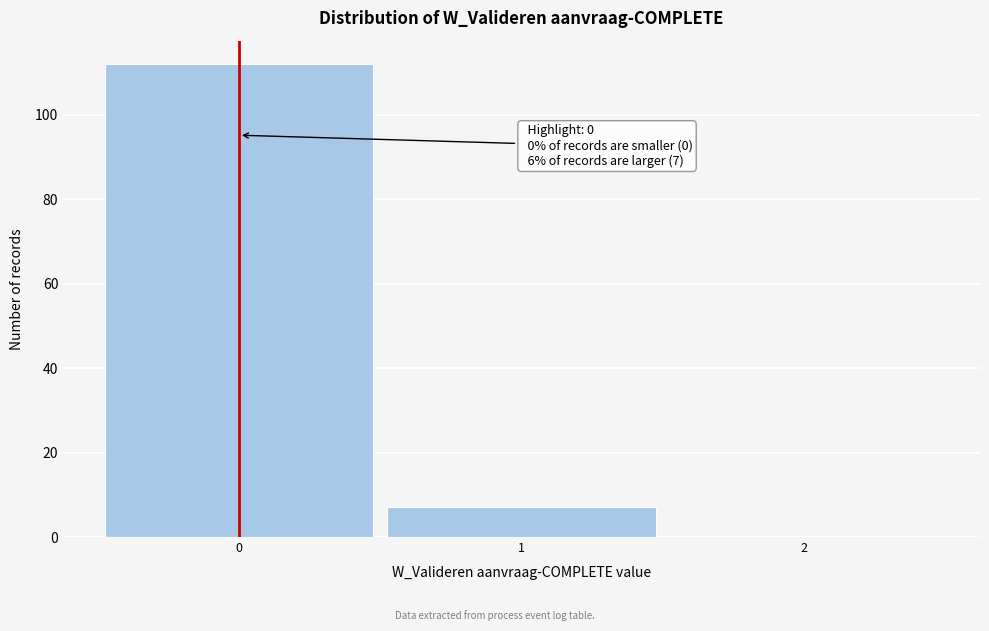

Which range on the x-axis has the tallest bar?

-0.5 to 0.5